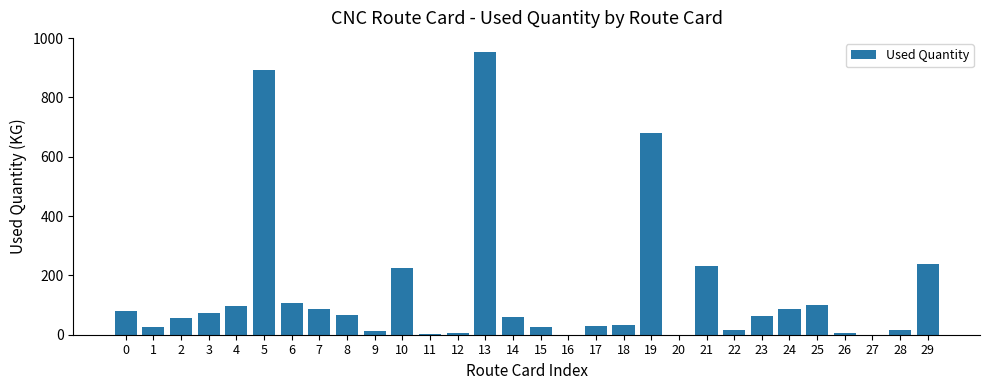

How many series are shown in this chart?

1